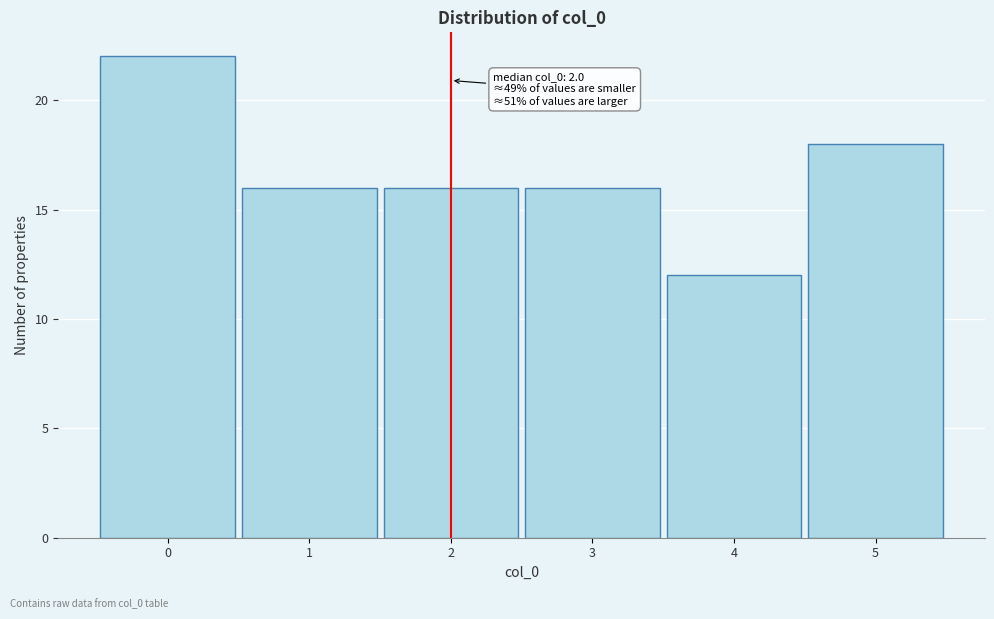

Which range on the x-axis has the tallest bar?

-0.5 to 0.5